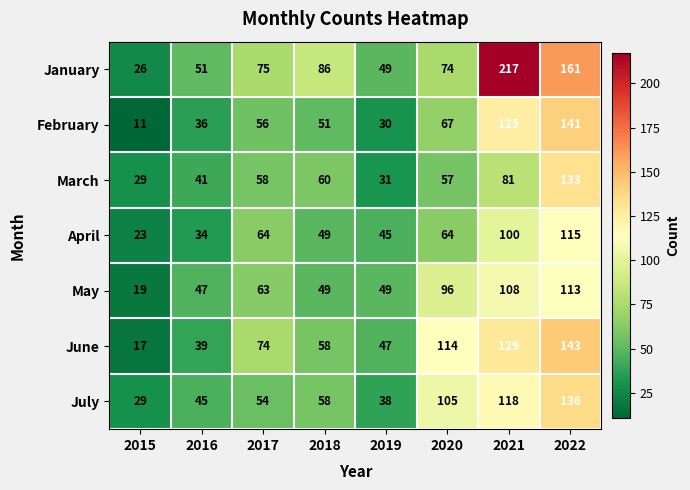

Which series has the widest spread of values?

January